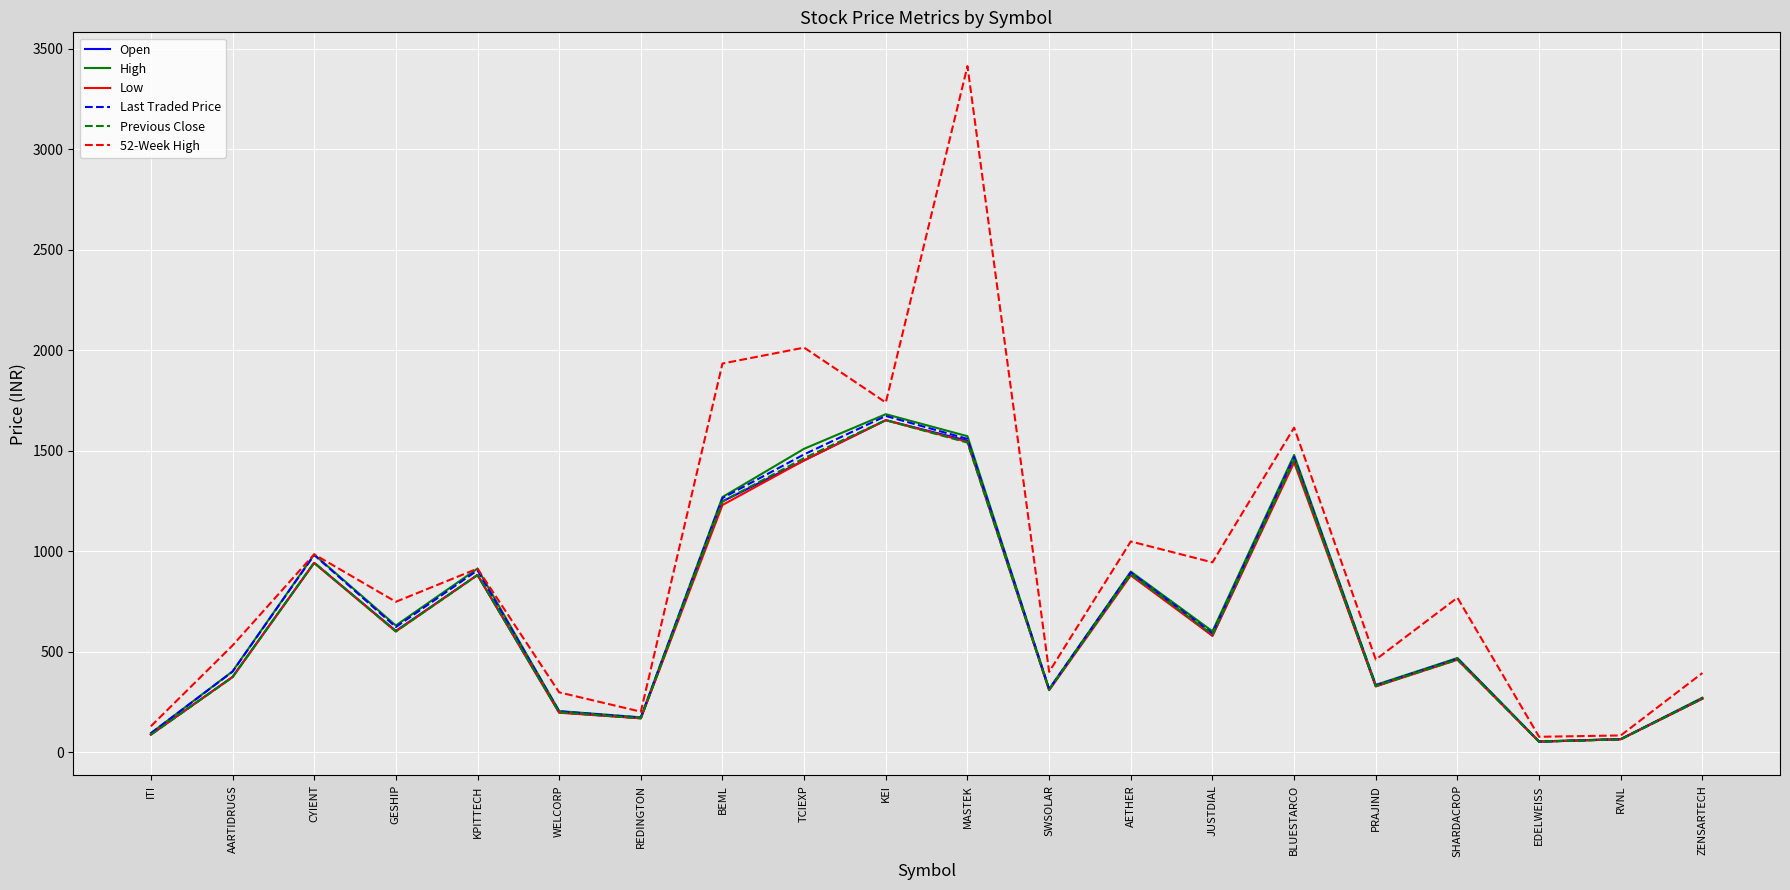

What are all the series names shown in the legend?

Open, High, Low, Last Traded Price, Previous Close, 52-Week High